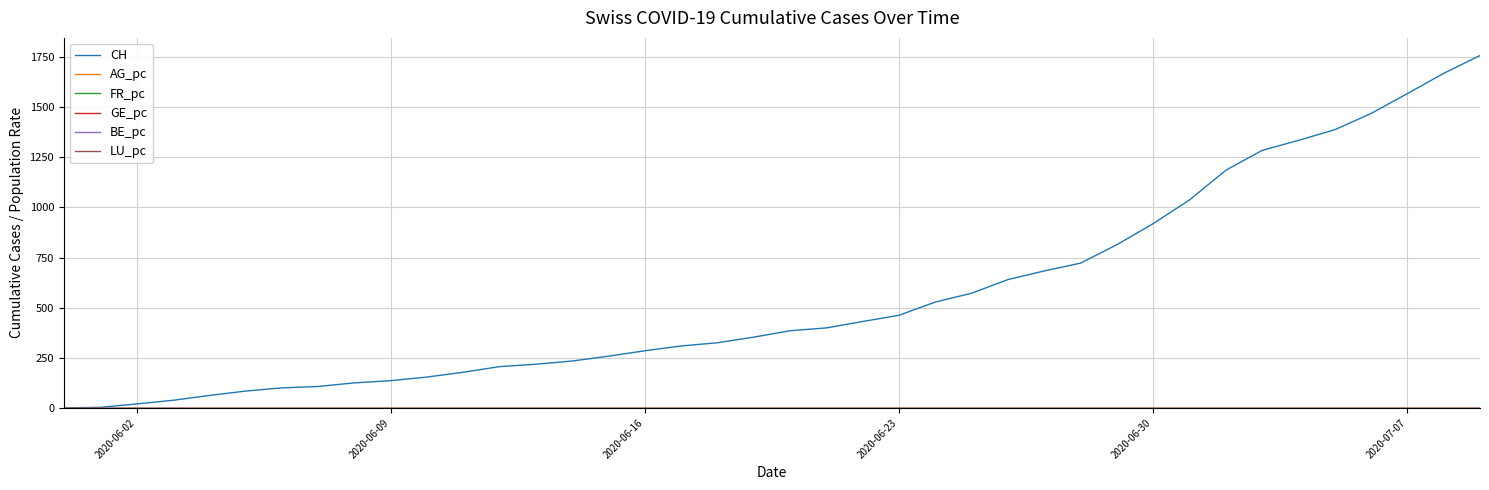

Which series has the largest range (max minus min)?

CH